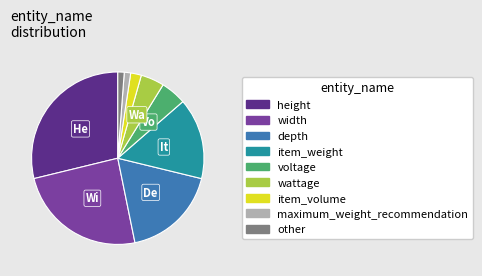

Is there any slice that represents more than half of the pie?

No